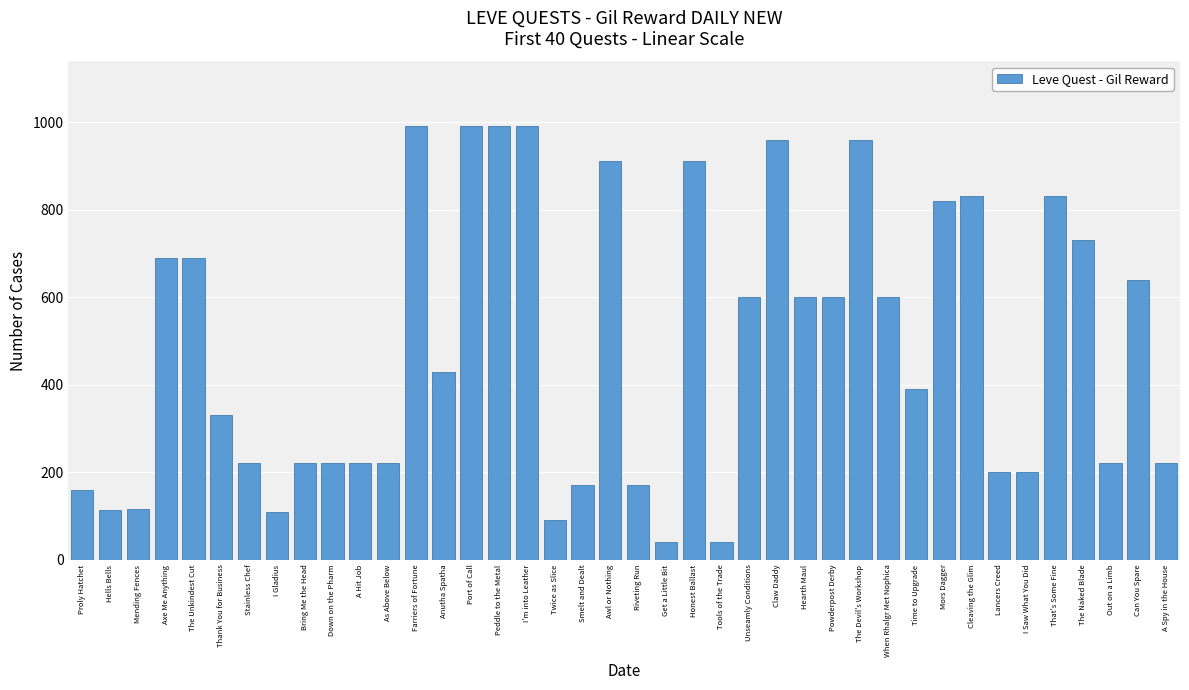

What is the difference between the maximum and minimum values?

950